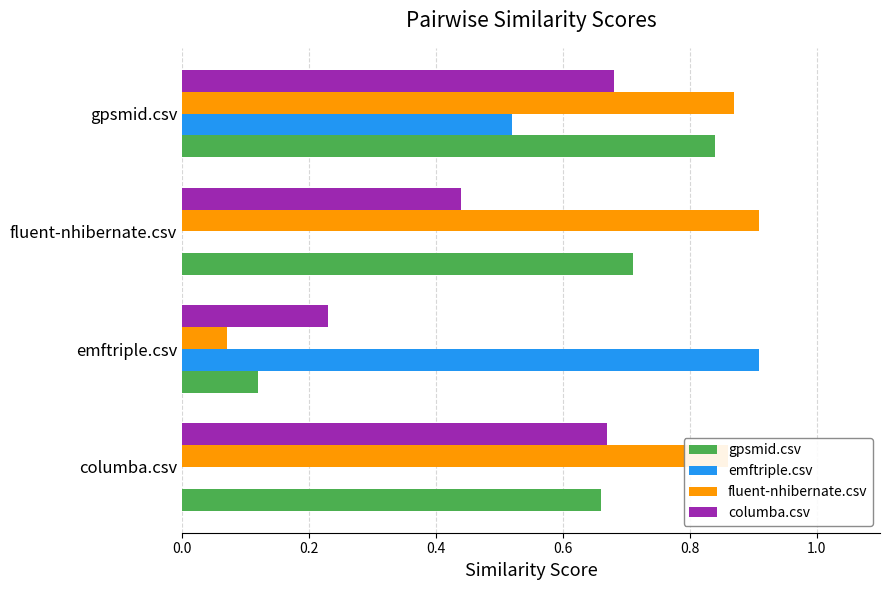

True or false: emftriple.csv has a value of 0.0 at columba.csv.

True